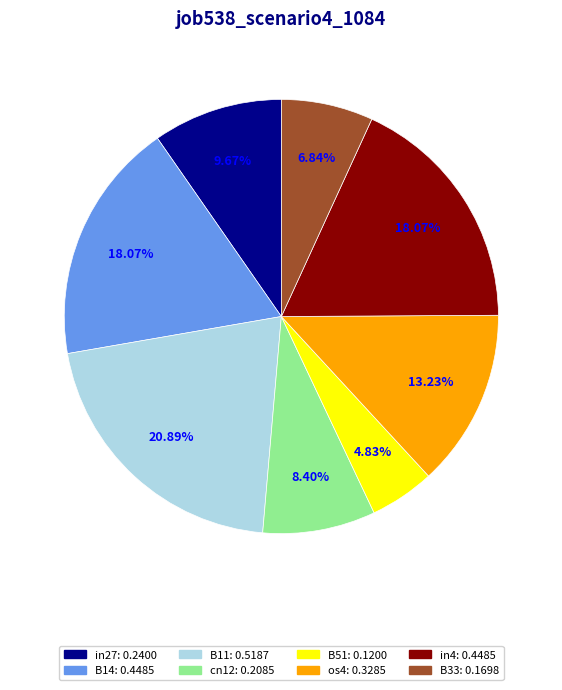

The B11 slice represents 29% of the pie. True or false?

False